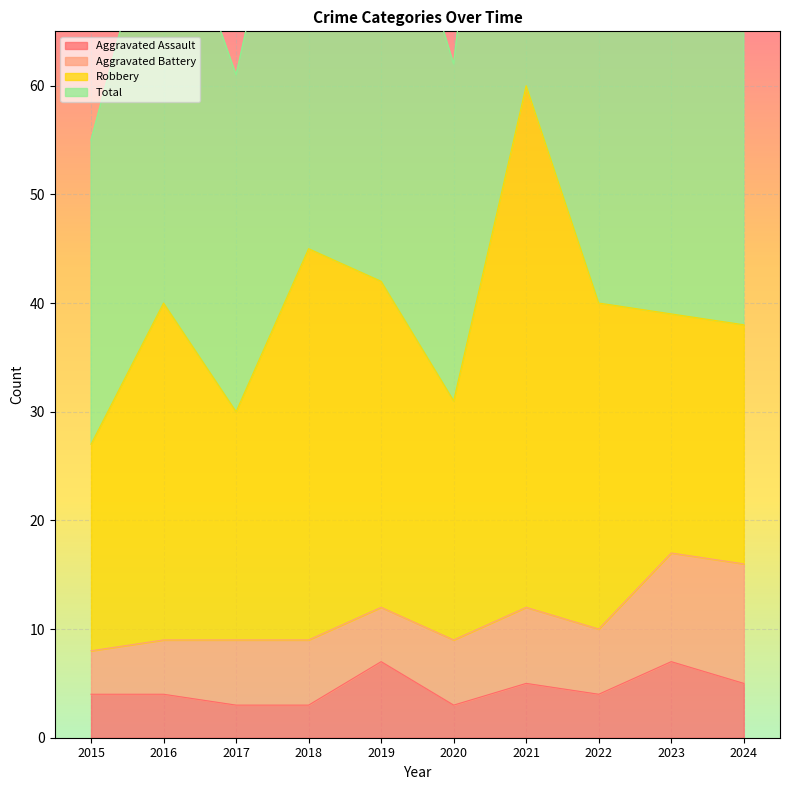

At which category is the sum across all series the highest?

2021